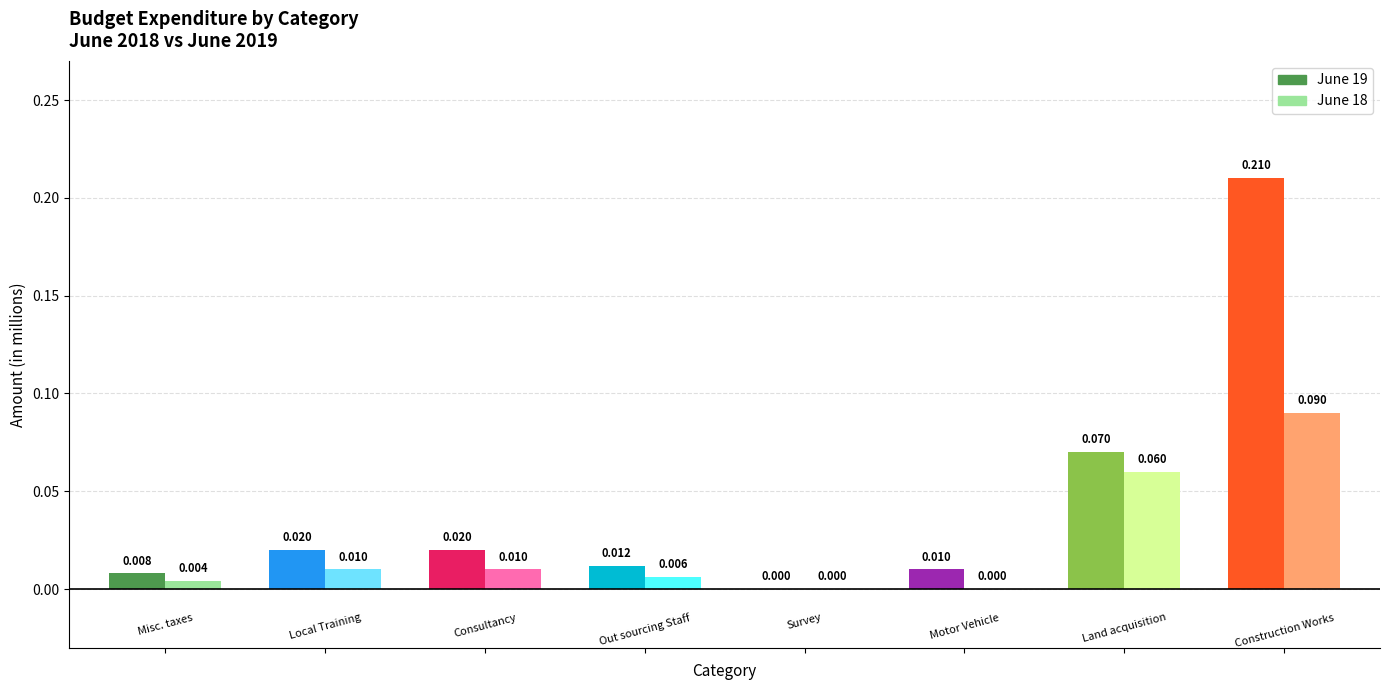

Reading left to right, transcribe all the data shown in this chart.

June 19: 0.0	0.0	0.0	0.0	0.0	0.0	0.1	0.2
June 18: 0.0	0.0	0.0	0.0	0.0	0.0	0.1	0.1